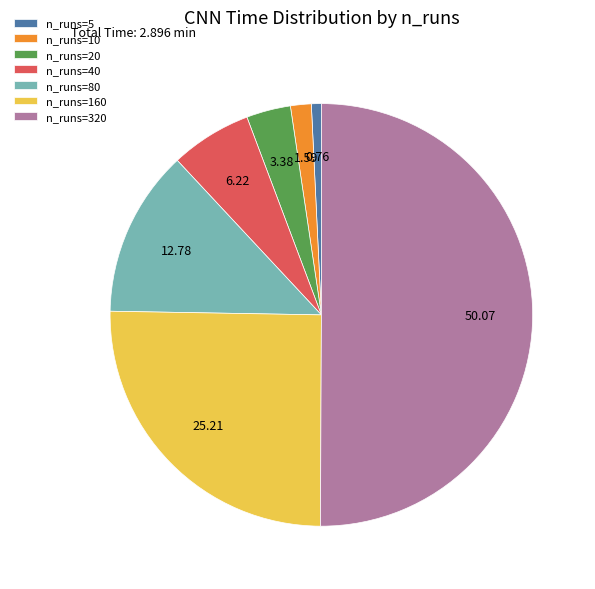

Rank the categories by value from highest to lowest.

n_runs=320, n_runs=160, n_runs=80, n_runs=40, n_runs=20, n_runs=10, n_runs=5